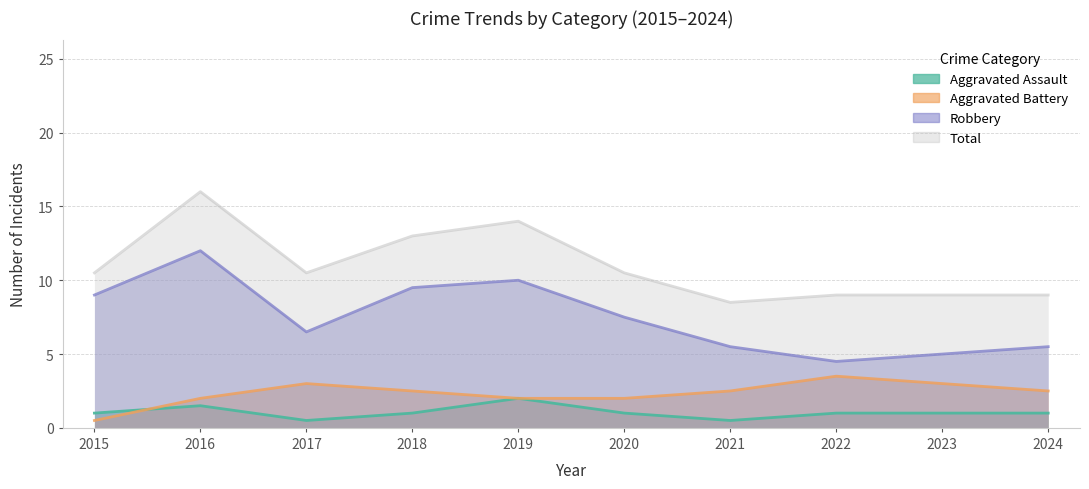

Which category has the lowest value in the Aggravated Battery series?

2015